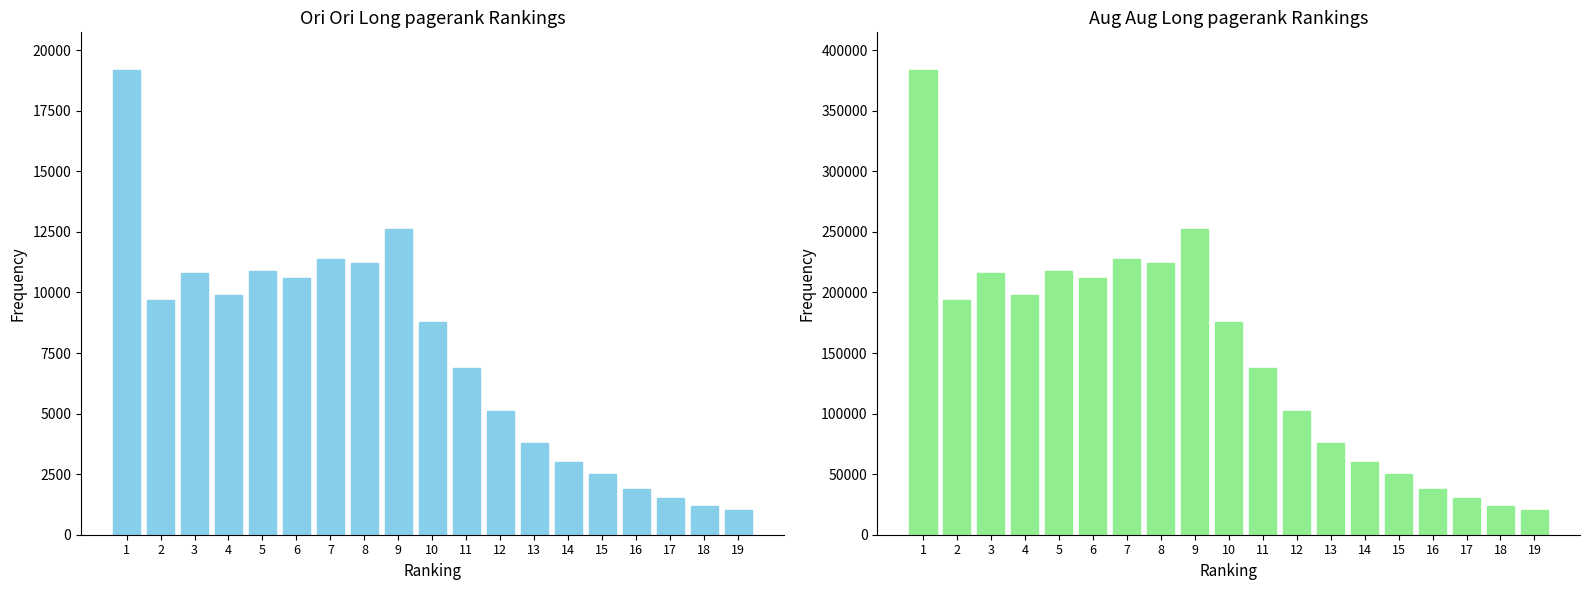

Rank the series at 19 from lowest to highest value.

Open, Volume